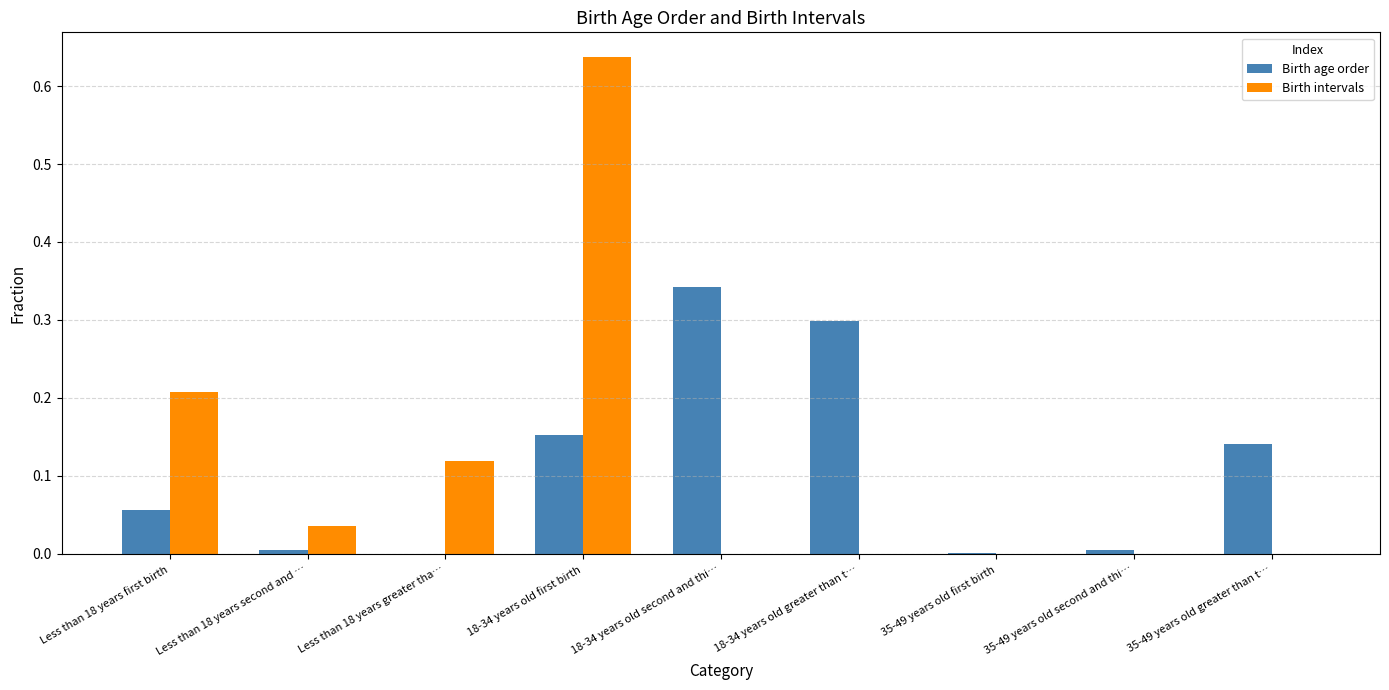

What is the sum of all Birth age order values?

1.0